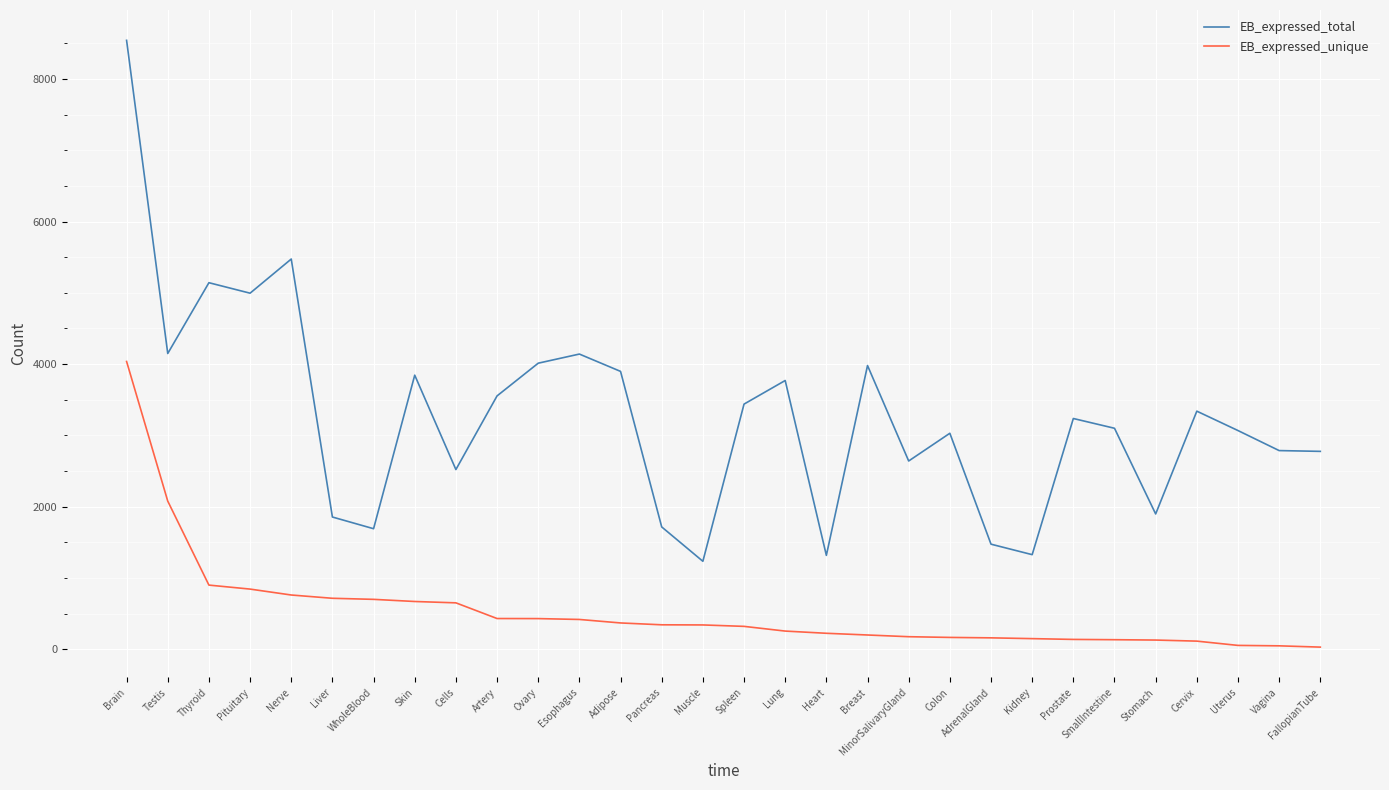

True or false: EB_expressed_unique and EB_expressed_total intersect in this chart.

False